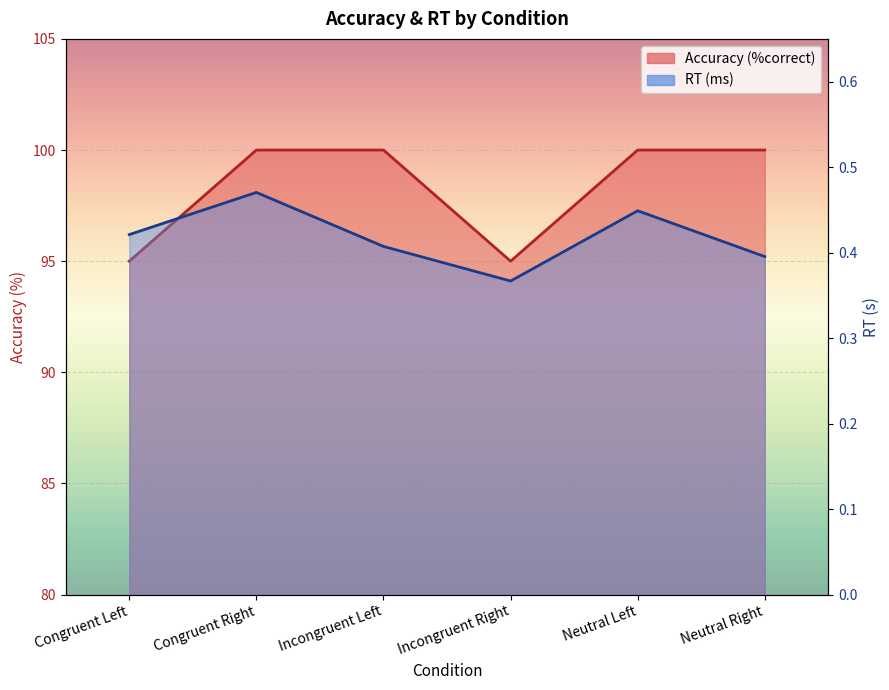

What is the label of the 6th point from the left?

Neutral Right